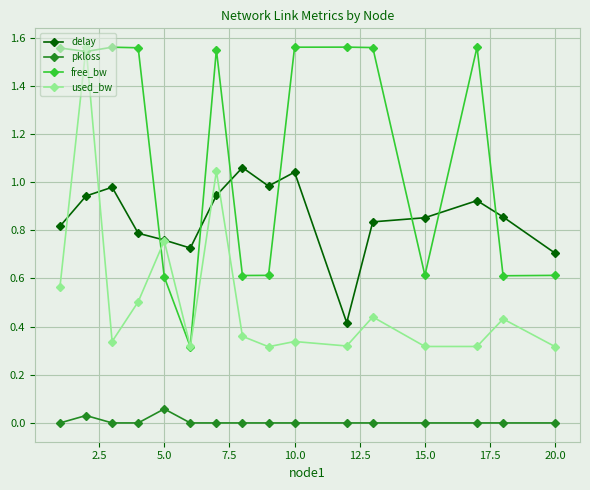

List the series in order of their overall mean, lowest first.

pkloss, used_bw, delay, free_bw